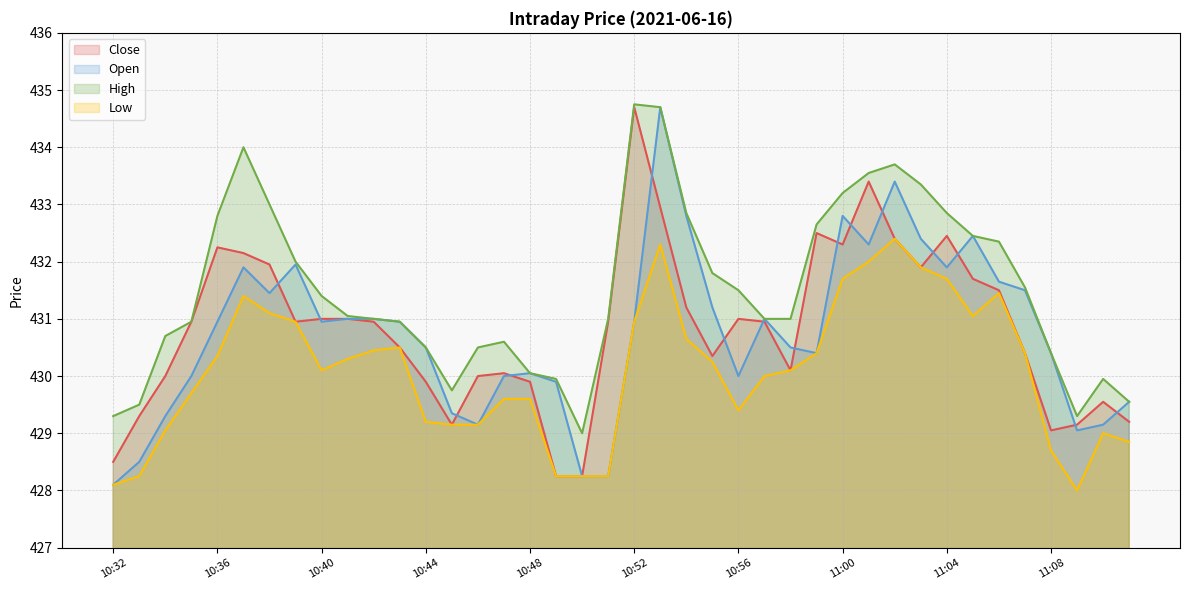

List the series in order of their peak value, highest first.

High, Close, Open, Low